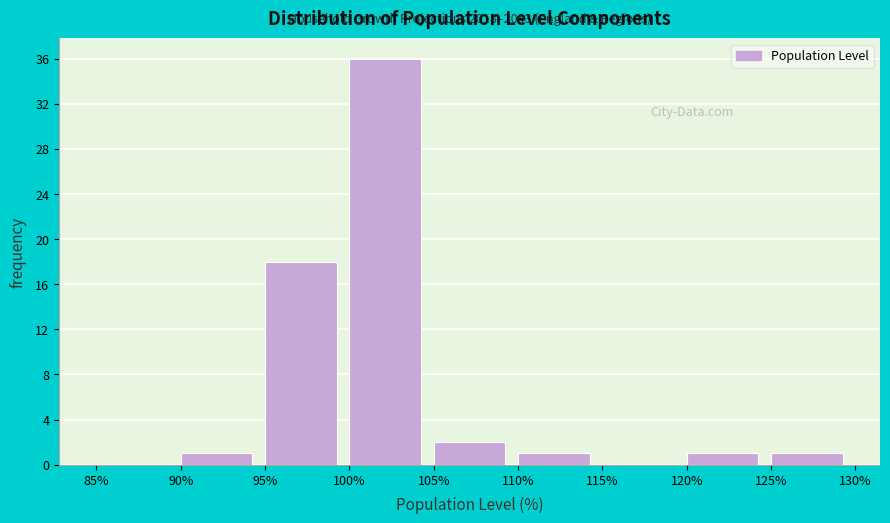

Which range on the x-axis has the tallest bar?

100% to 105%